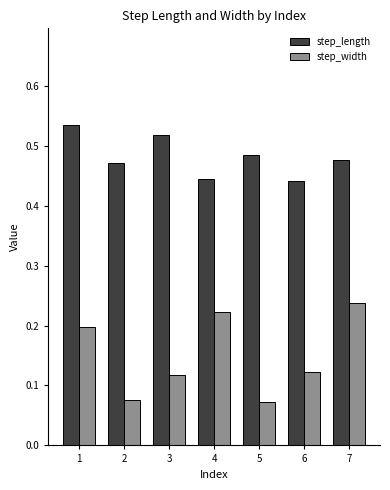

Which series has the largest total across all categories?

step_length